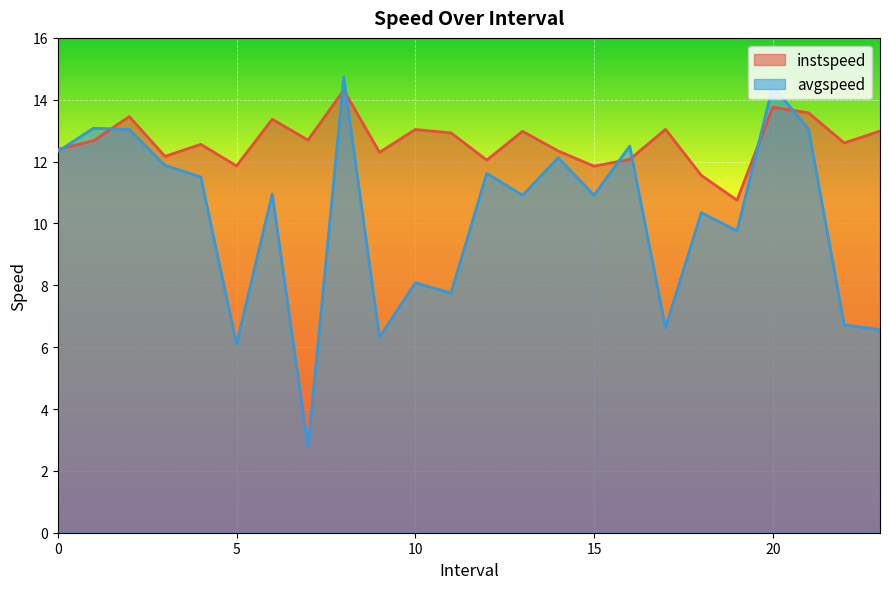

Which series has the widest spread of values?

avgspeed